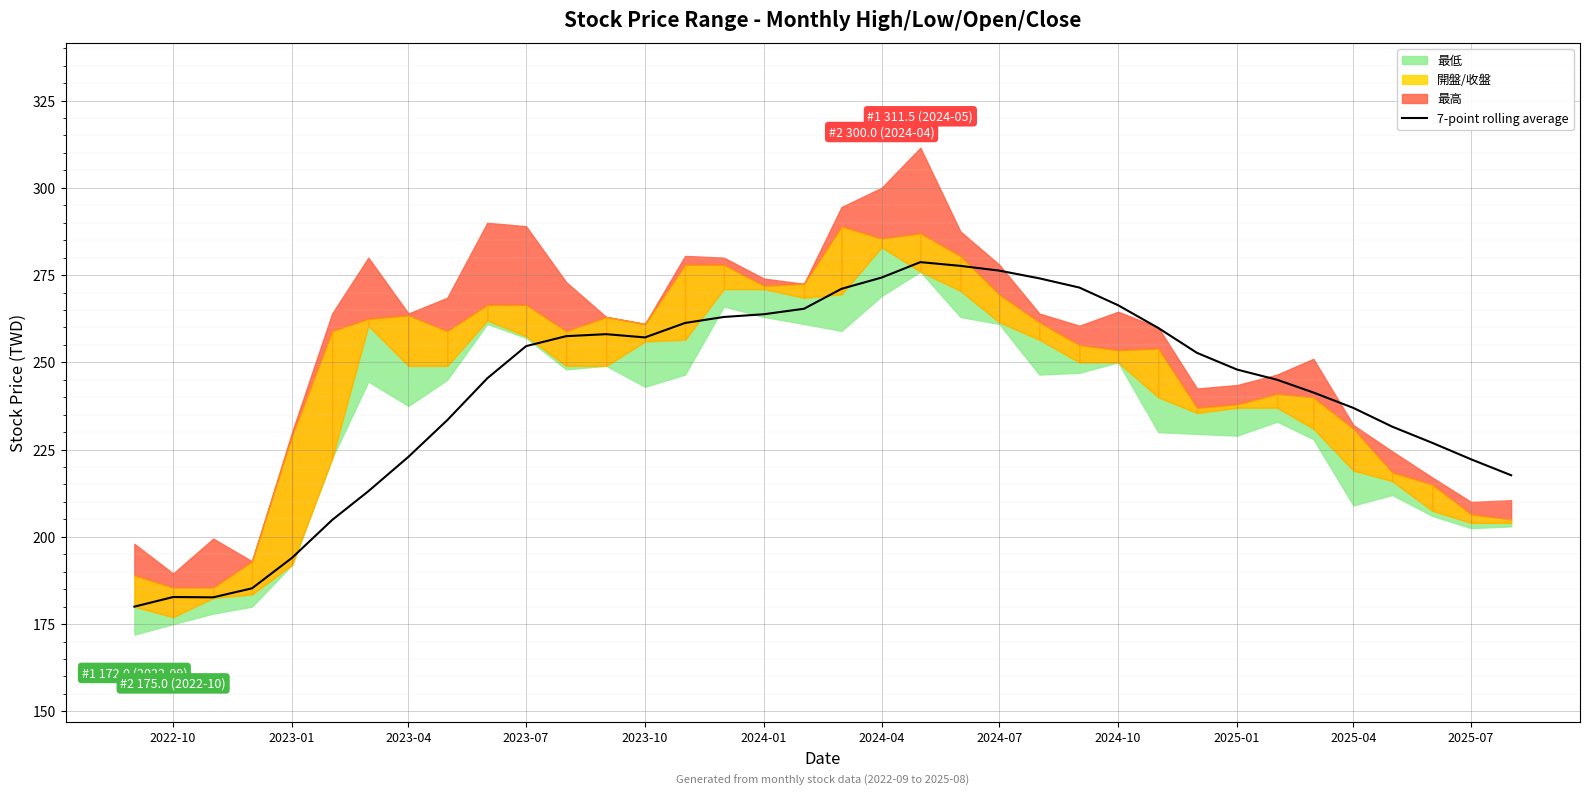

What is the maximum value for 7-point rolling average?

278.7